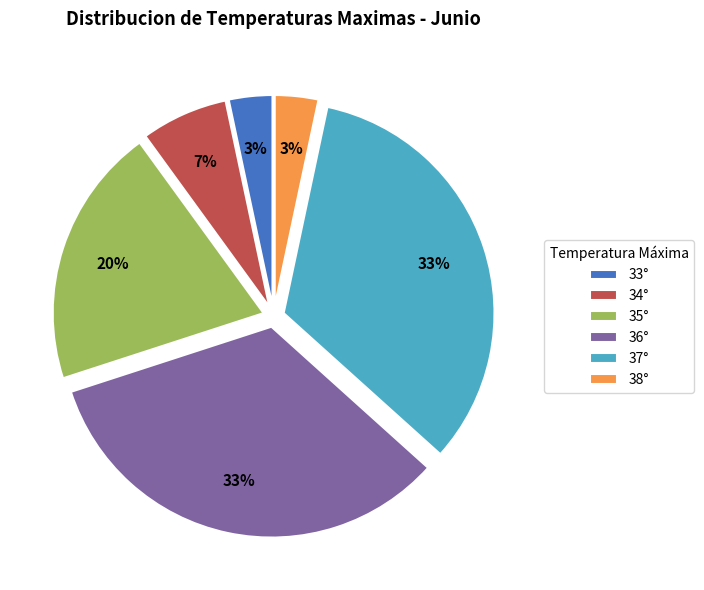

Is the sum of 33° and 34° greater than half?

No